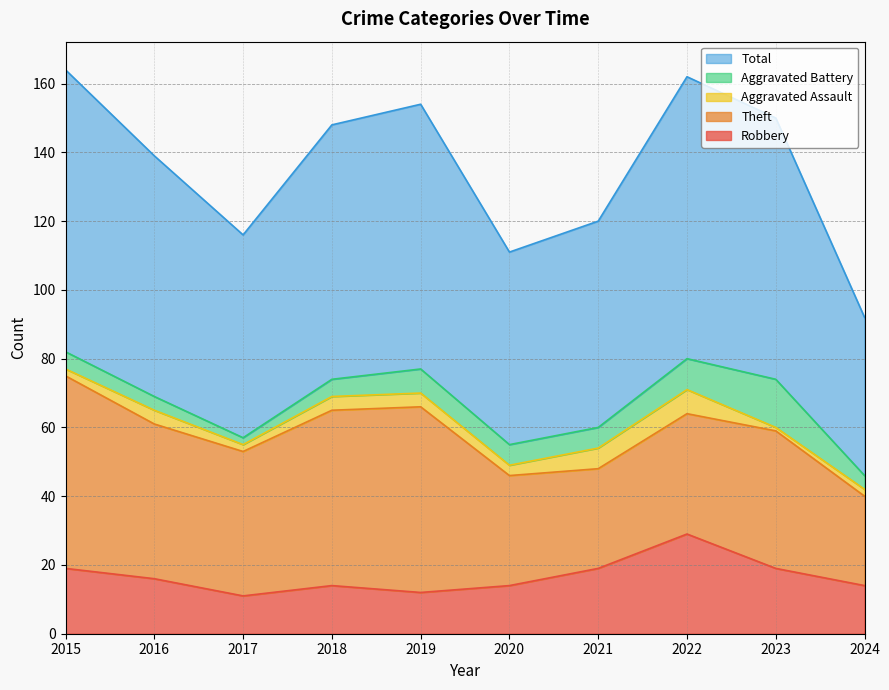

In Aggravated Assault, how many points are lower than both neighbors (excluding endpoints)?

3